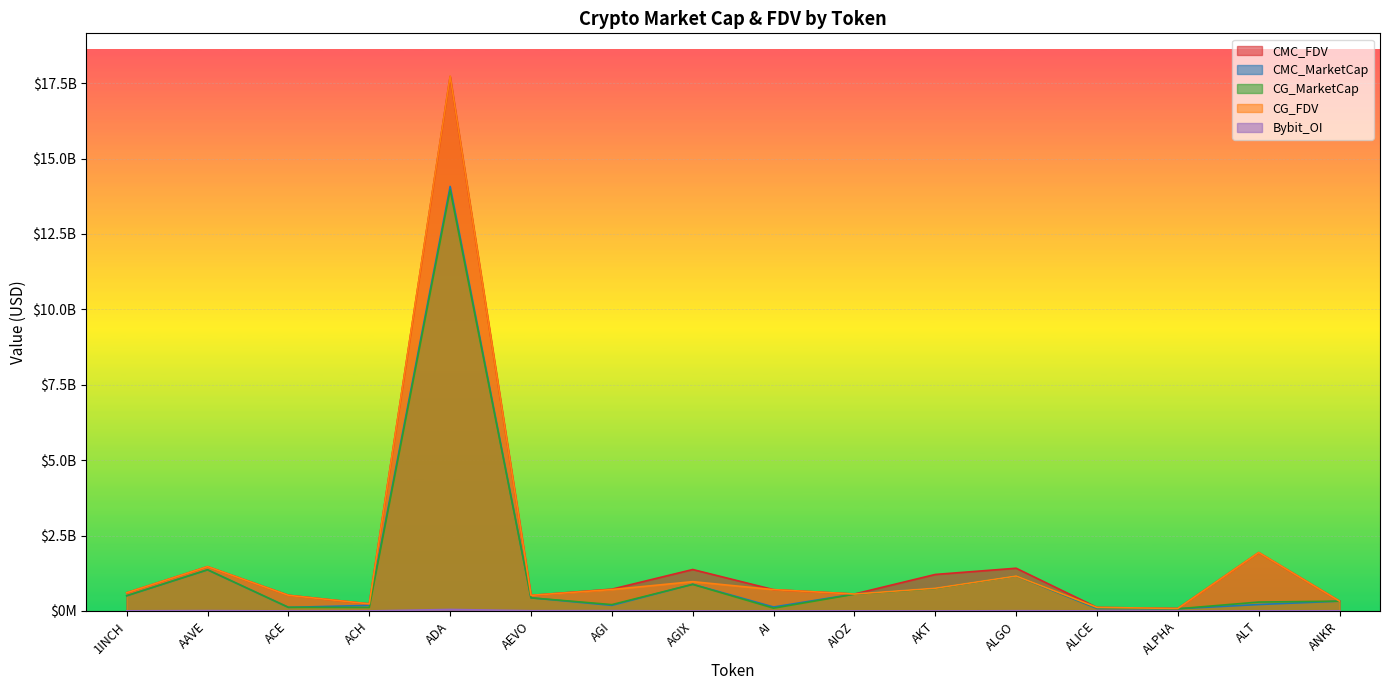

How many values in the CG_FDV series are below 707120447?

8